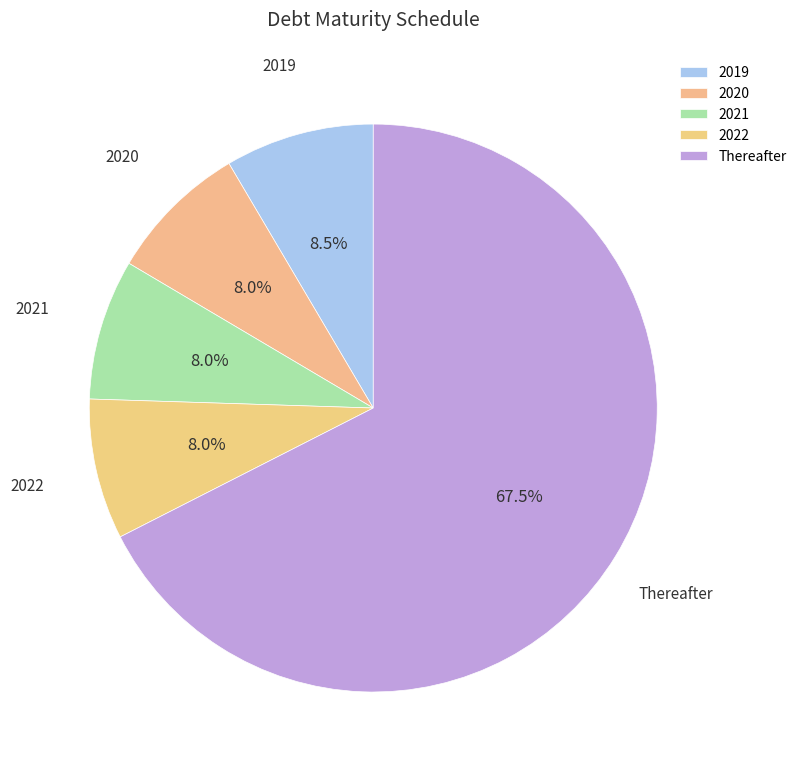

What percentage is the 2022 slice, to the nearest percent?

8%